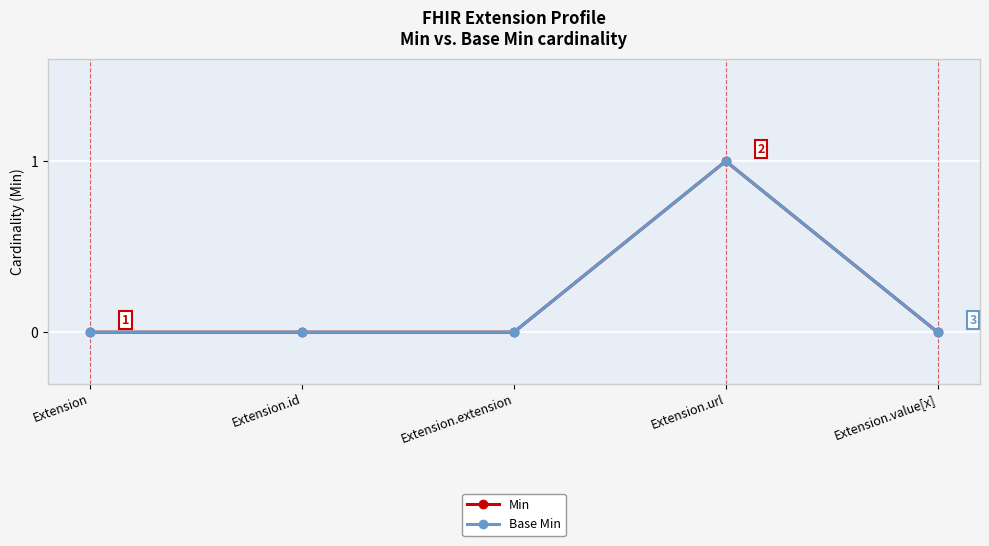

How many Base Min values are between 0 and 1?

5